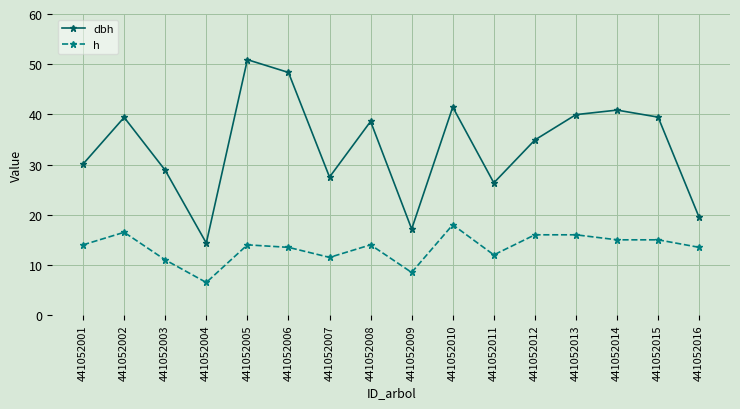

What are all the series names shown in the legend?

dbh, h